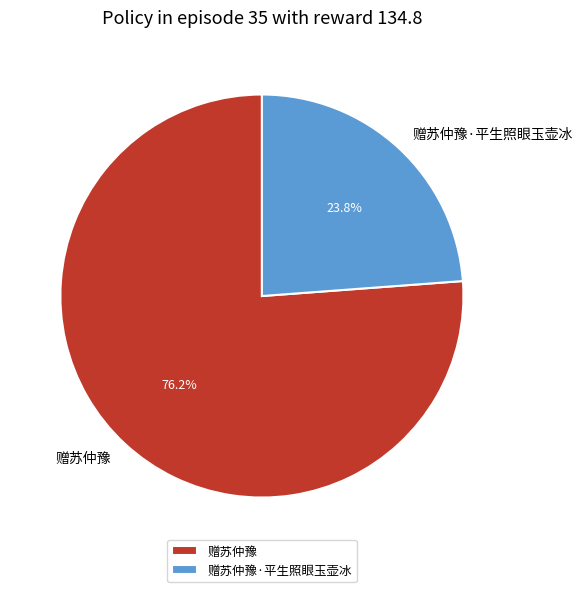

Does any single category account for the majority?

Yes